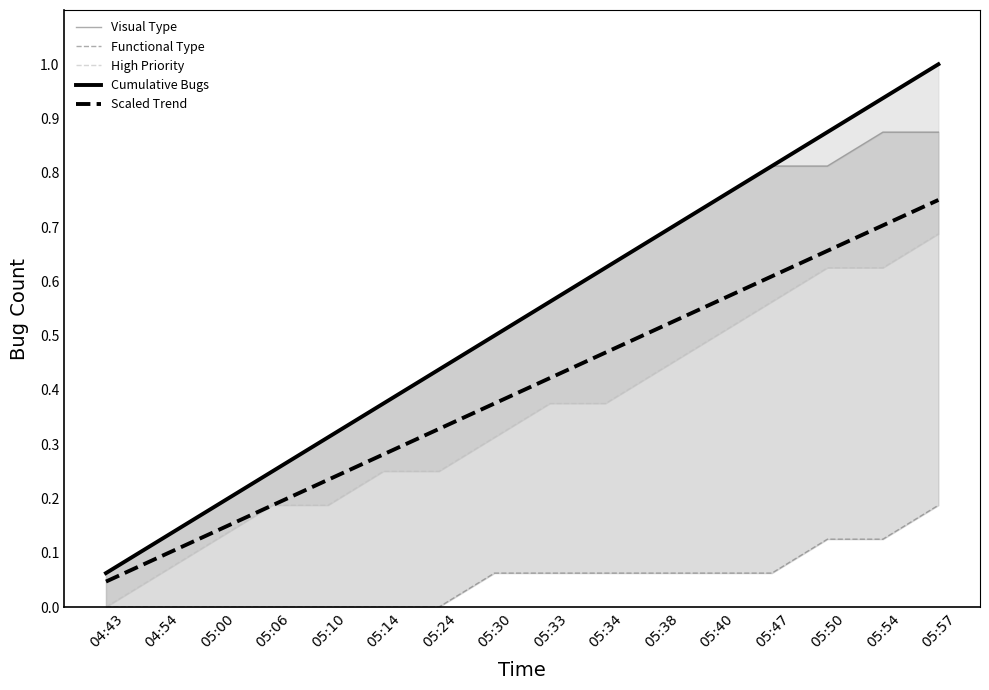

Which series changed the most between 05:10 and 05:30?

Visual Type